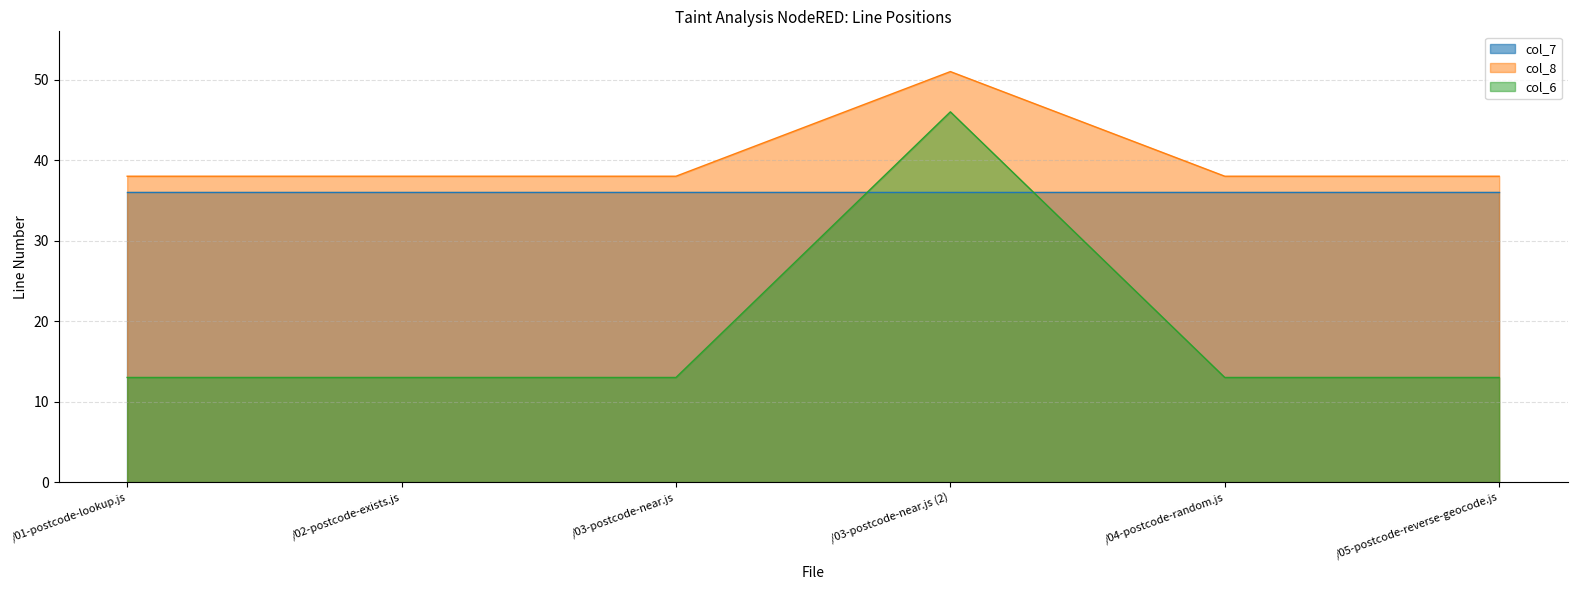

True or false: col_8 has a value of 12 at /05-postcode-reverse-geocode.js.

False